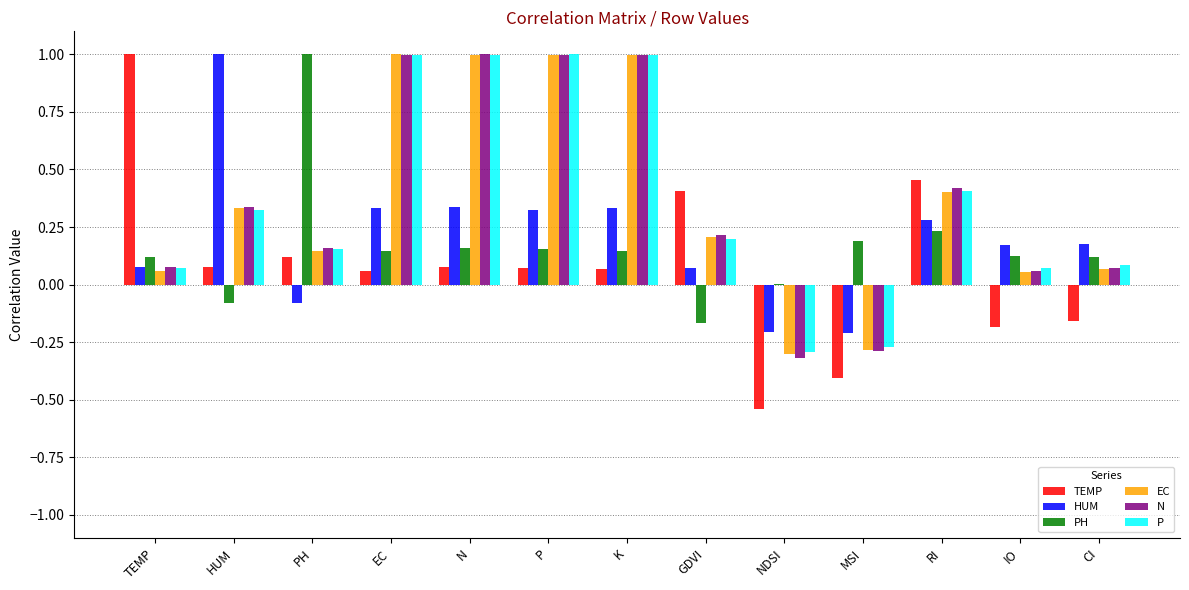

What is the maximum value shown in the chart?

1.0